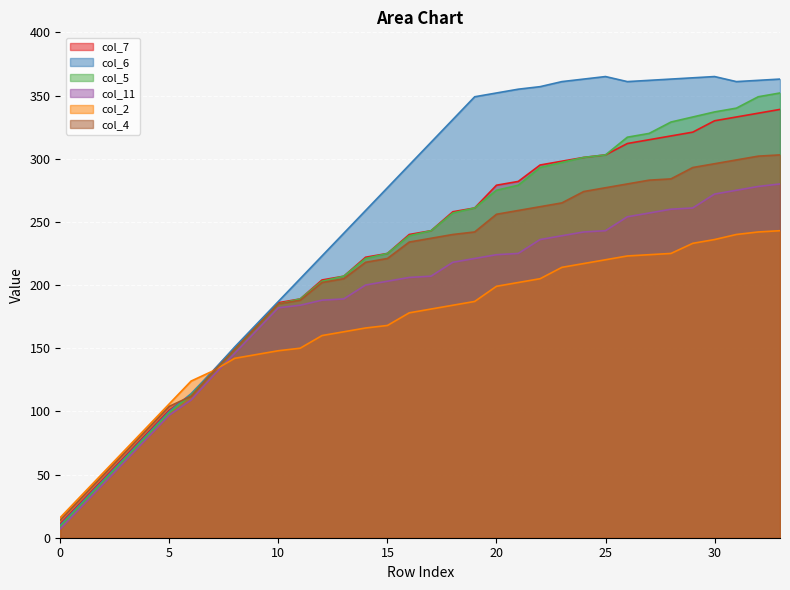

How many lines are shown in the chart?

6